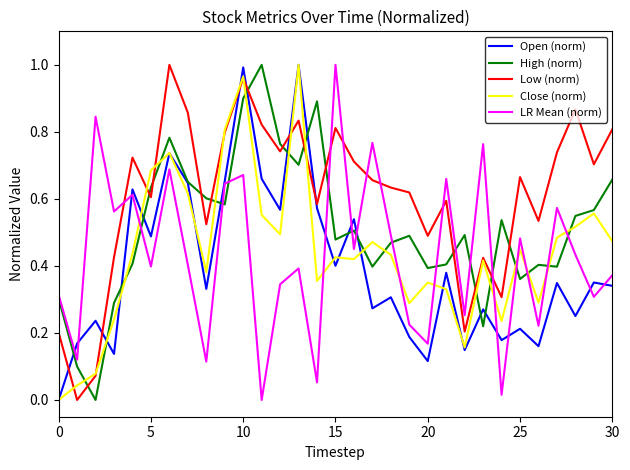

True or false: Open (norm) and Low (norm) cross at least once.

True